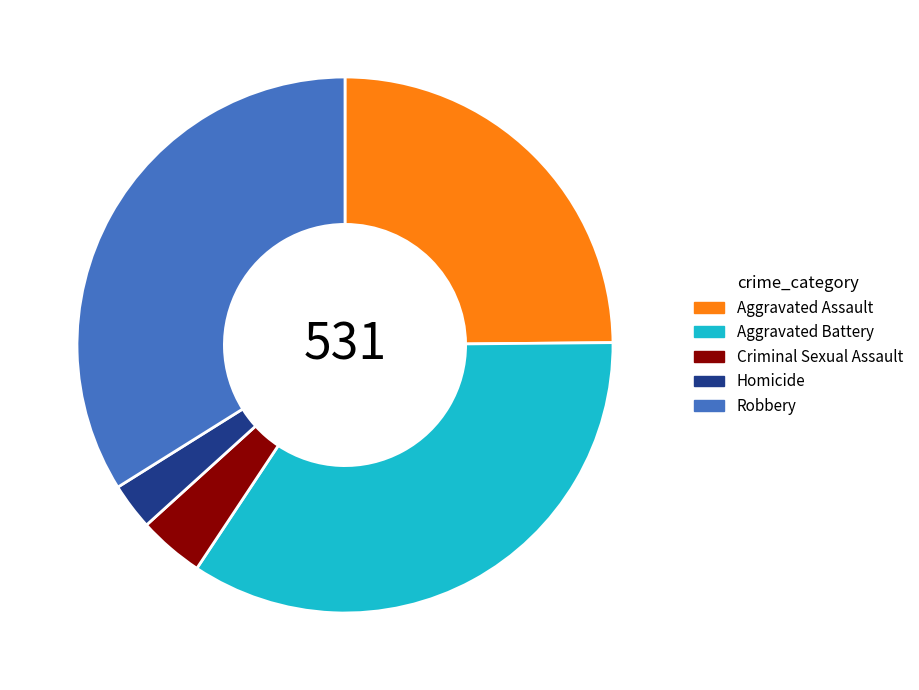

Rank the categories by value from lowest to highest.

Homicide, Criminal Sexual Assault, Aggravated Assault, Robbery, Aggravated Battery